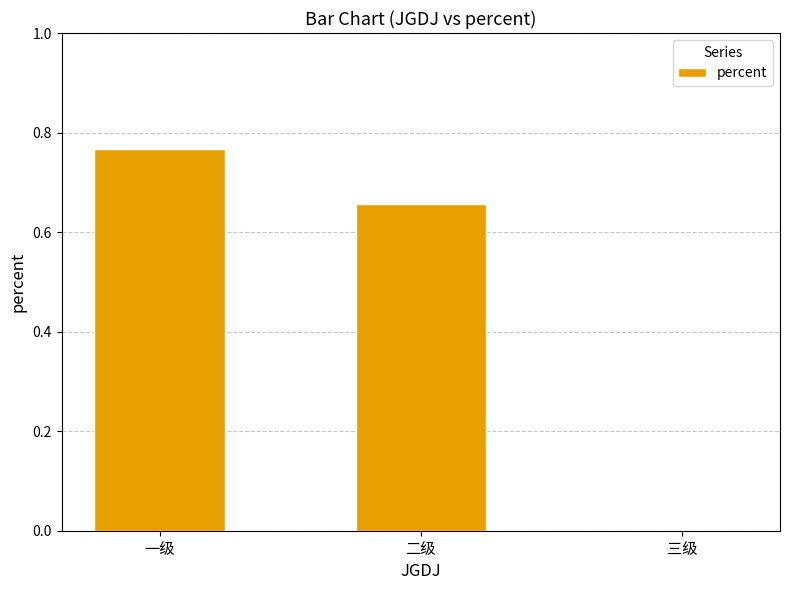

Count the values in the range 0 to 1.

3